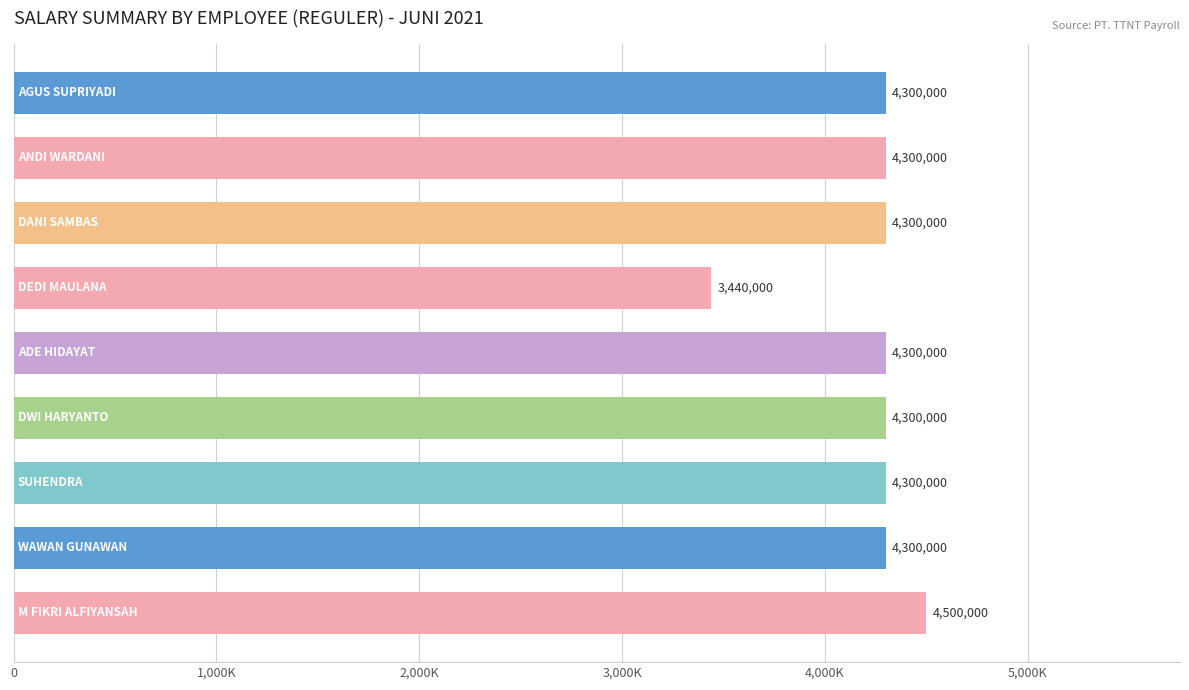

Where does the data first go above 4300000?

8